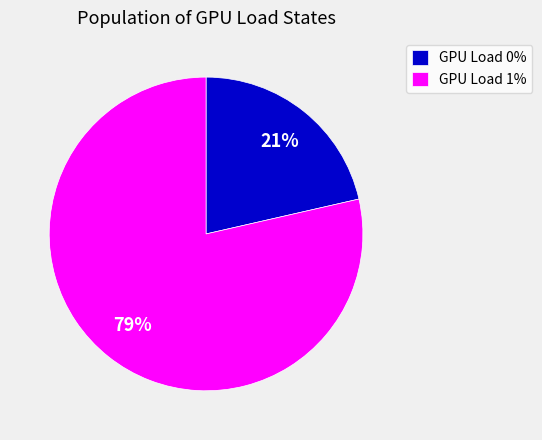

Rank the categories by value from lowest to highest.

GPU Load 0%, GPU Load 1%